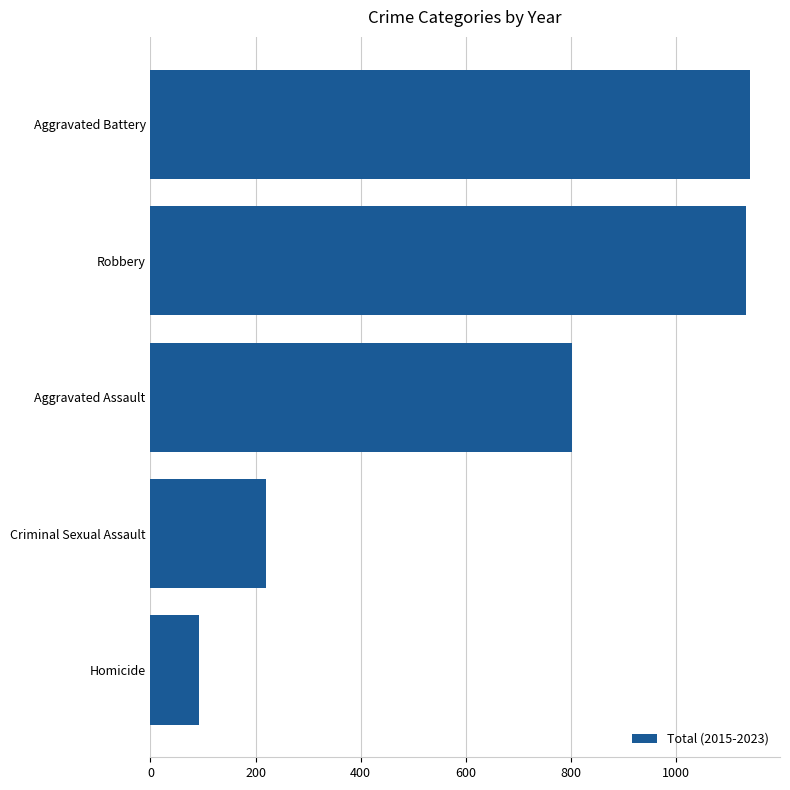

Reading bottom to top, what are all the values shown in this chart?

93	220	802	1134	1141